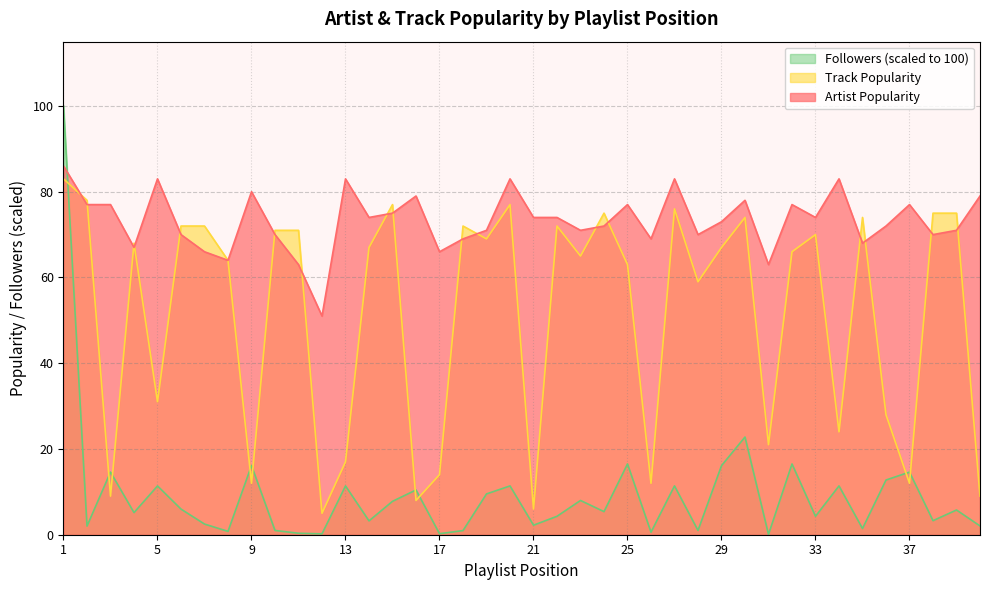

At which category does Artist Popularity reach its first local valley?

4